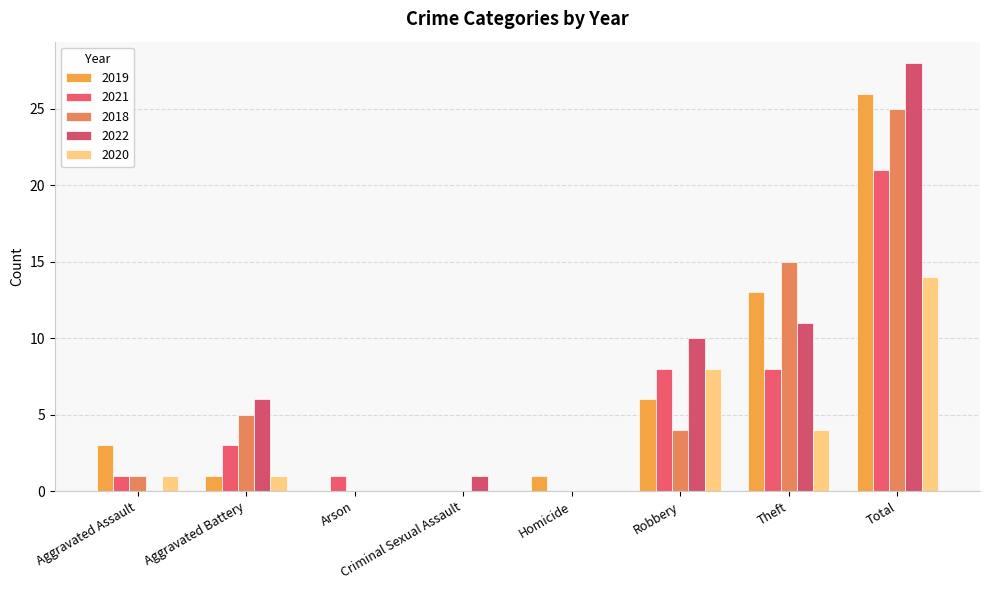

Reading left to right, extract all data points from this chart.

2019: 3	1	0	0	1	6	13	26
2021: 1	3	1	0	0	8	8	21
2018: 1	5	0	0	0	4	15	25
2022: 0	6	0	1	0	10	11	28
2020: 1	1	0	0	0	8	4	14